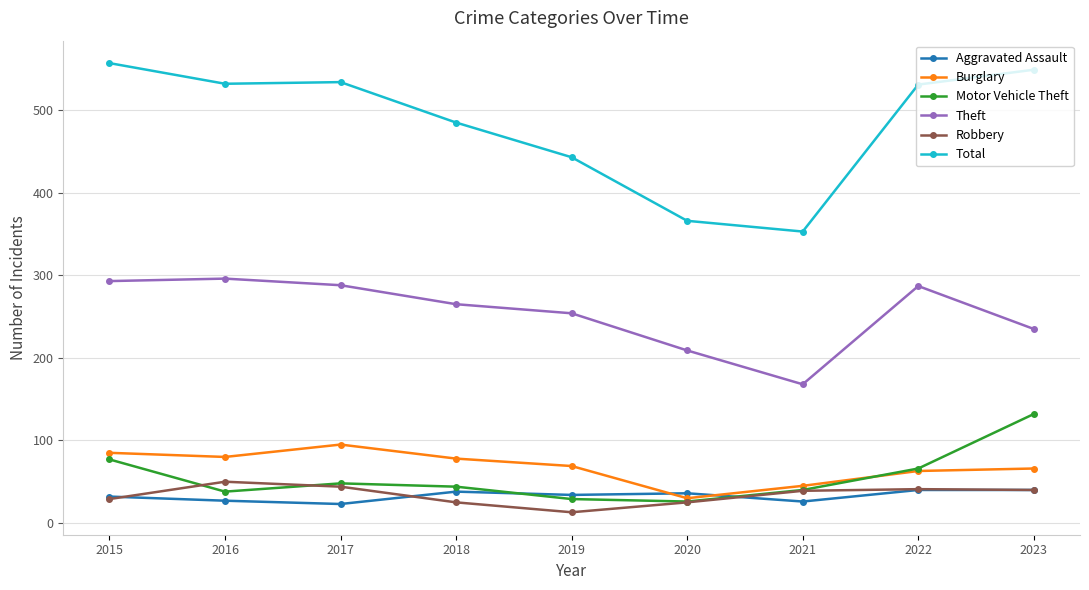

What is the greatest value displayed?

557